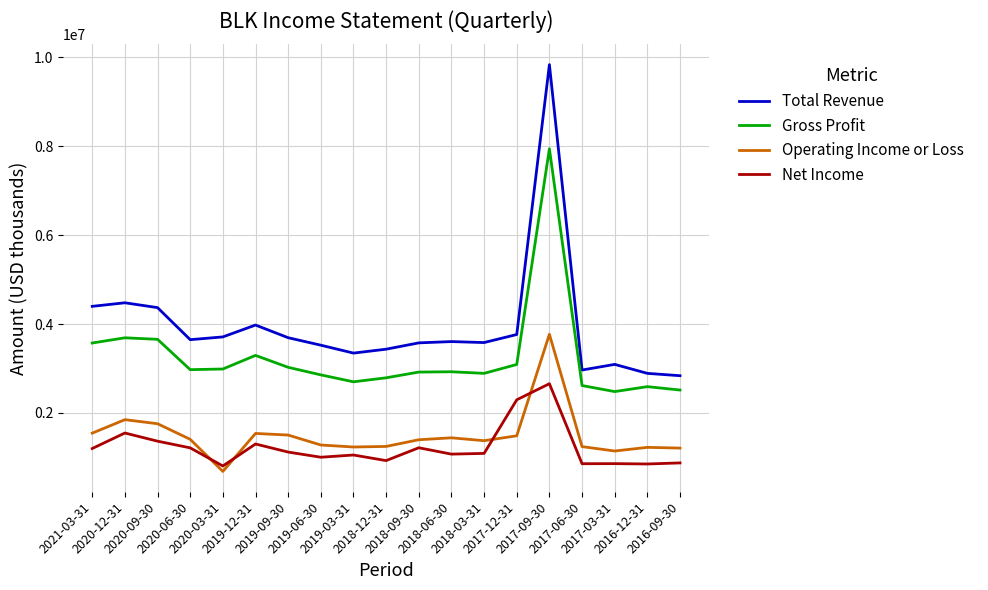

Which series has the widest spread of values?

Total Revenue